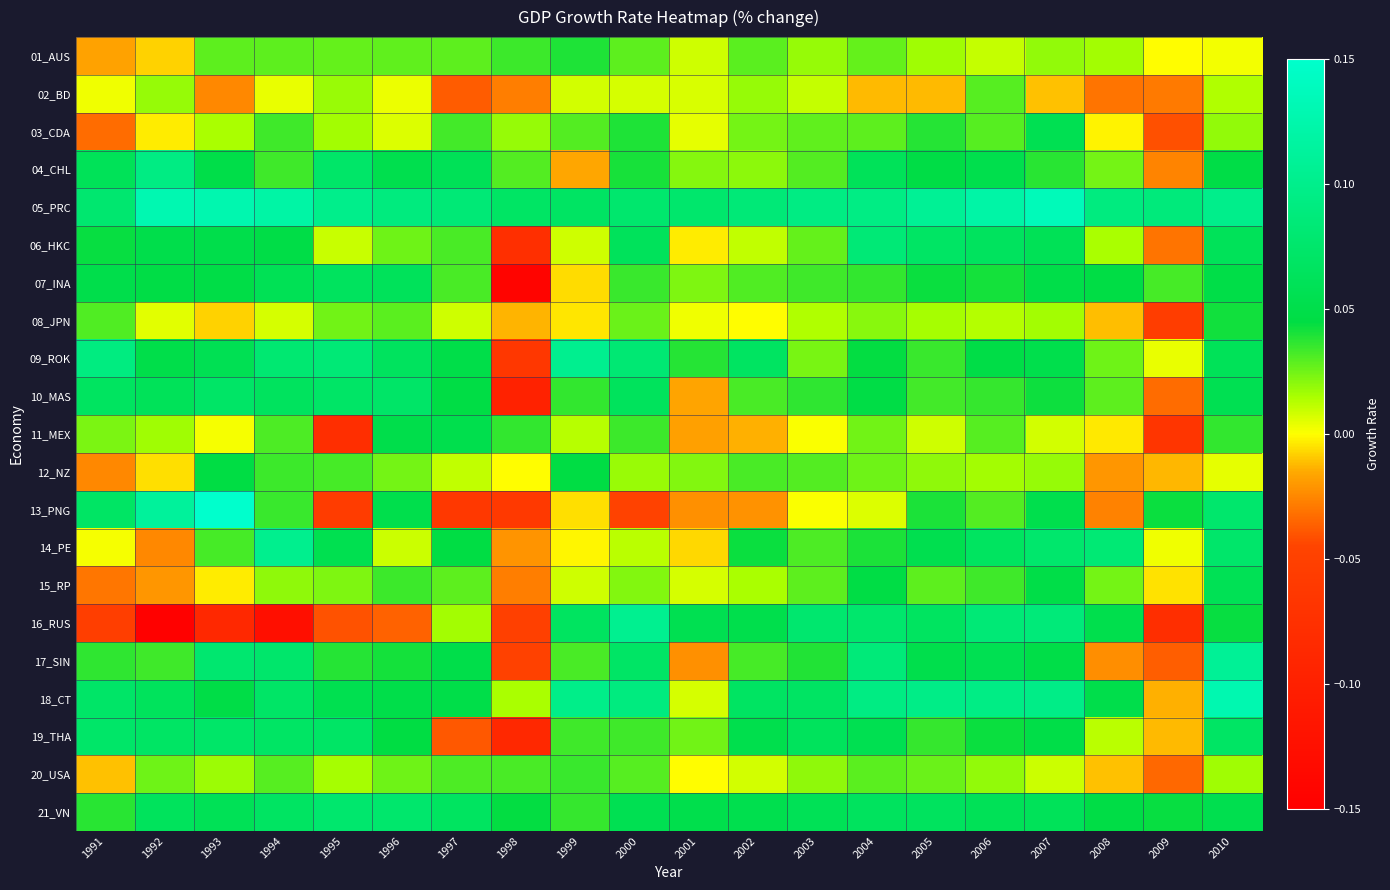

How many data points does each series have?

20